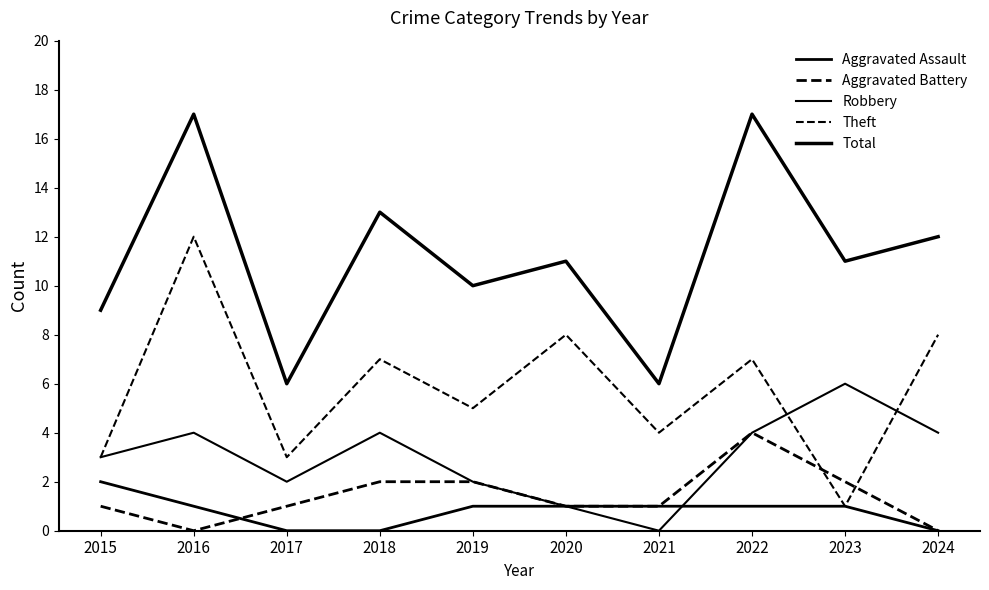

At which category does Theft reach its first local valley?

2017